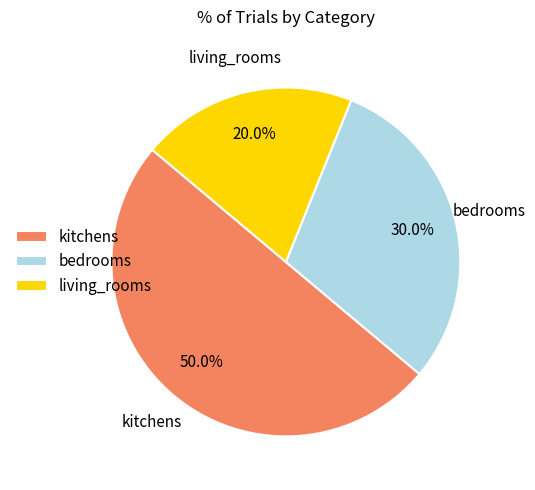

How many slices are in this pie chart?

3